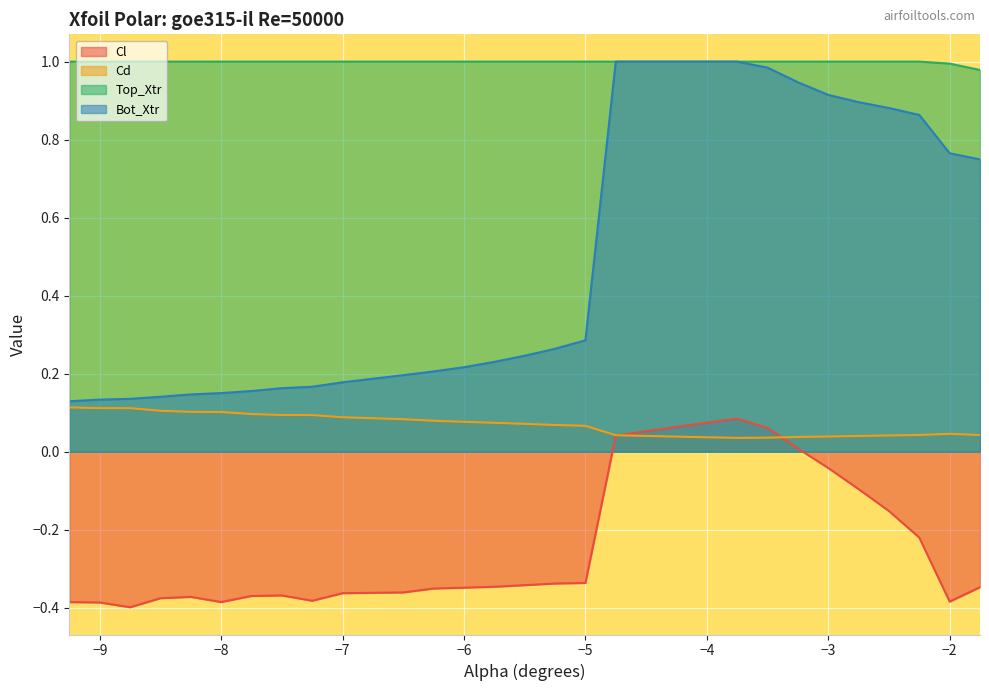

Rank the categories by Cl value from lowest to highest.

-8.75, -9.0, -9.25, -8.0, -2.0, -7.25, -8.5, -8.25, -7.75, -7.5, -7.0, -6.5, -6.25, -6.0, -1.75, -5.75, -5.5, -5.25, -5.0, -2.25, -2.5, -2.75, -3.0, -3.25, -4.75, -4.5, -3.5, -4.25, -4.0, -3.75